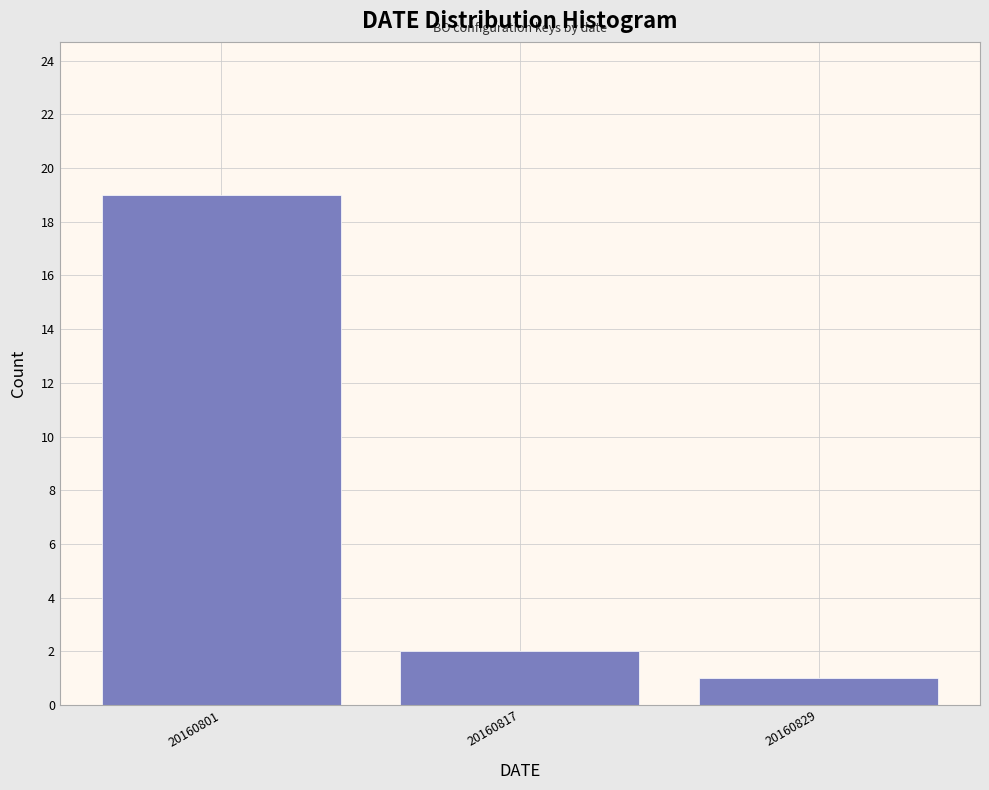

Reading right to left, what are all the values shown in this chart?

20160829=1	20160817=2	20160801=19